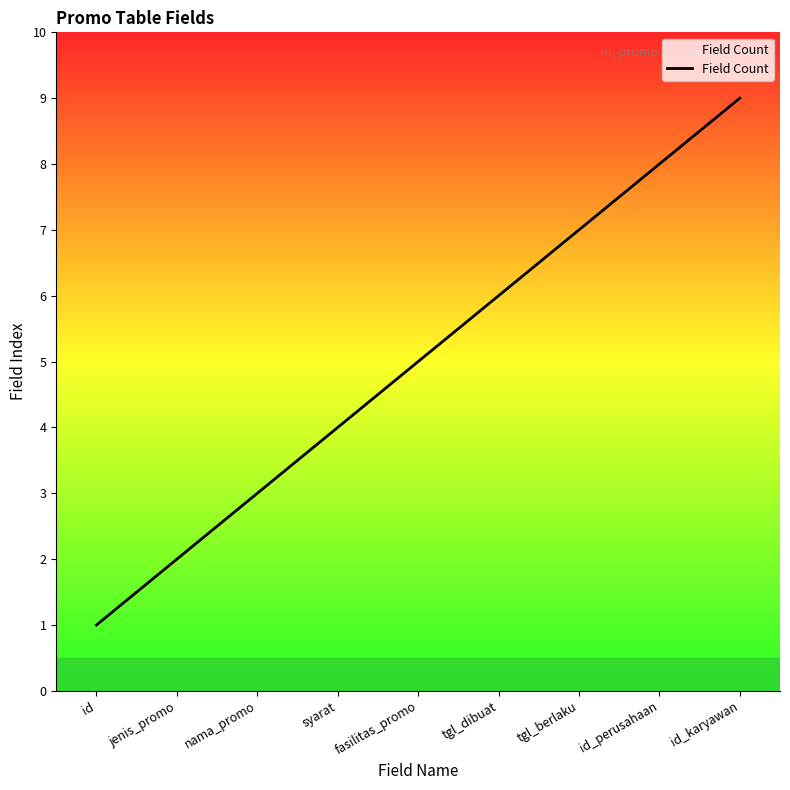

What is the difference between the values at tgl_dibuat and tgl_berlaku?

1